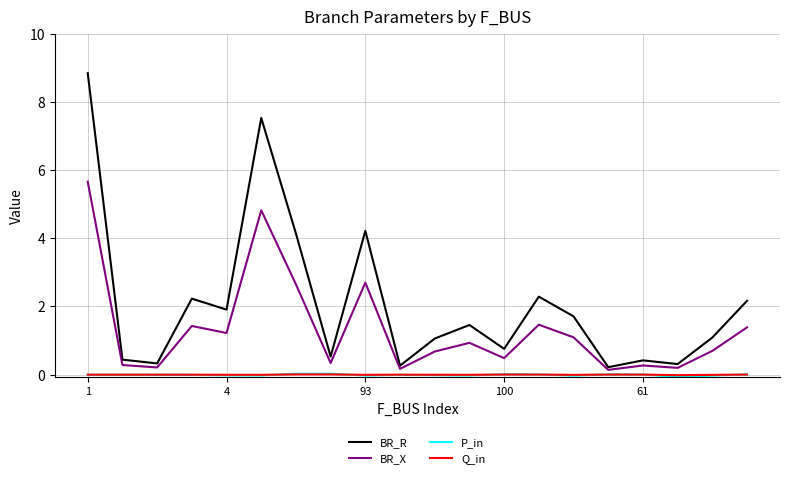

What is the highest value of the BR_R series?

8.8